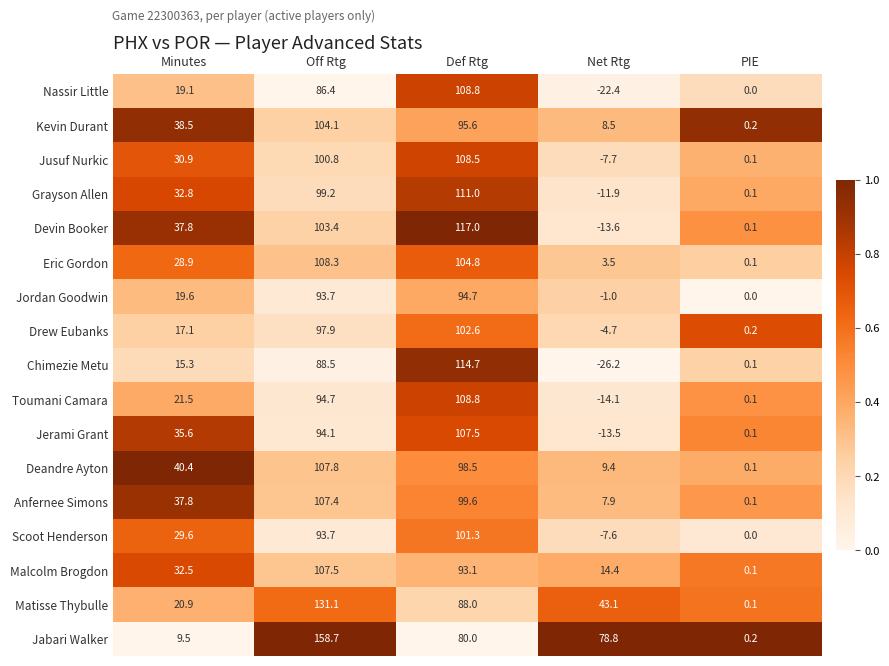

What is the maximum value shown in the chart?

158.7